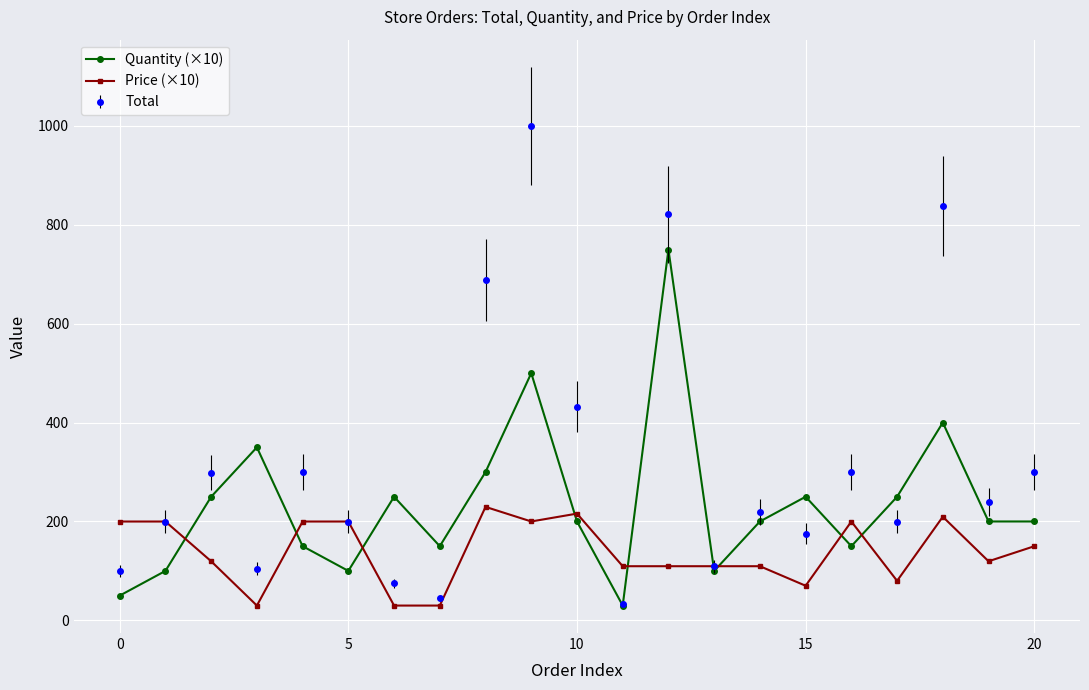

What is the sum of all Quantity (×10) values?

4930.0